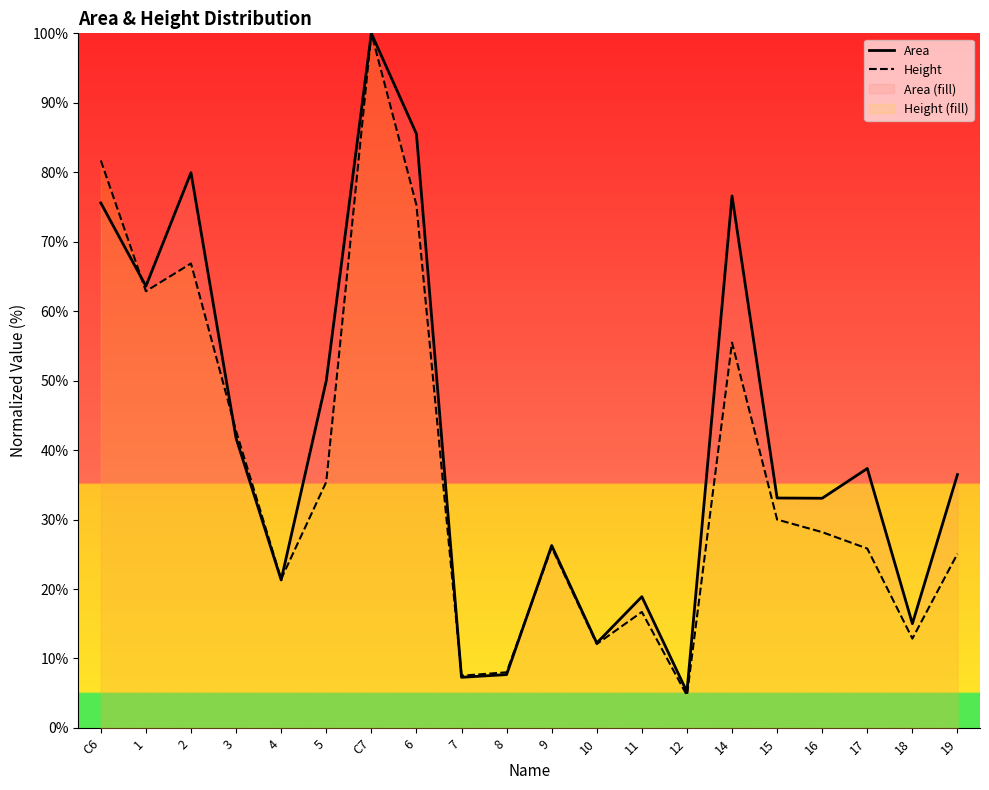

The Height series shows 12.1 at 10. True or false?

True